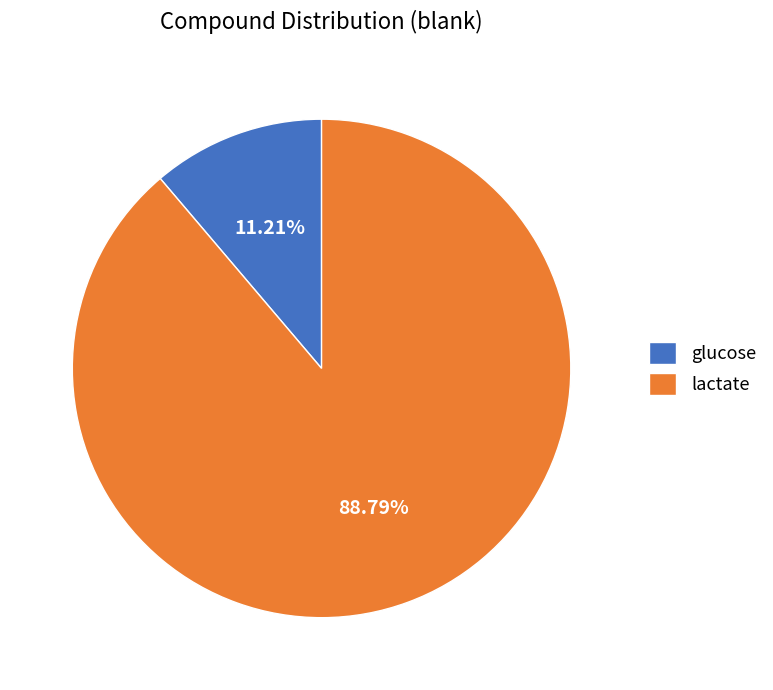

How many slices are in this pie chart?

2